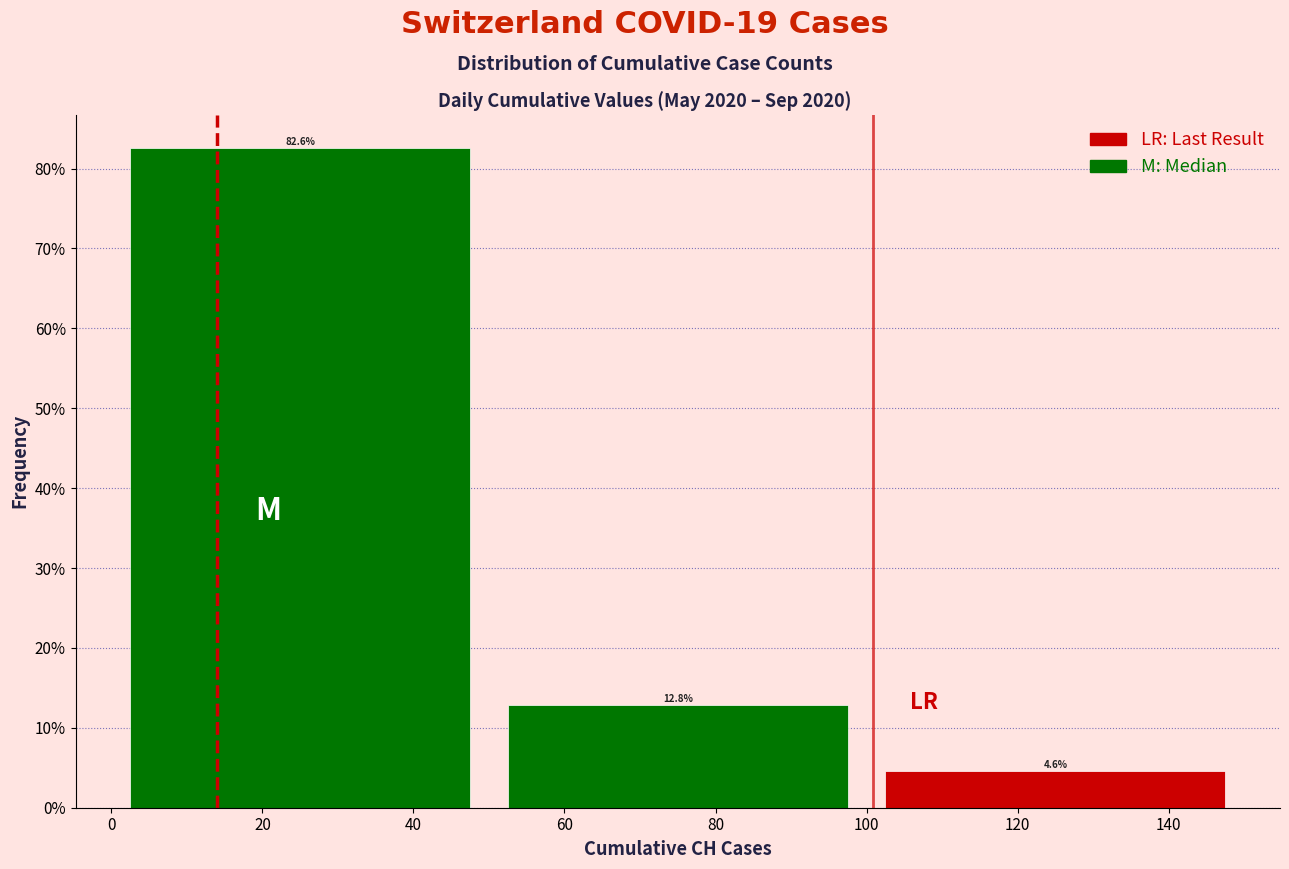

Reading left to right, transcribe this chart: for each bar, give the range it covers on the x-axis and its height.

0 to 50: 82.6
50 to 100: 12.8
100 to 150: 4.6